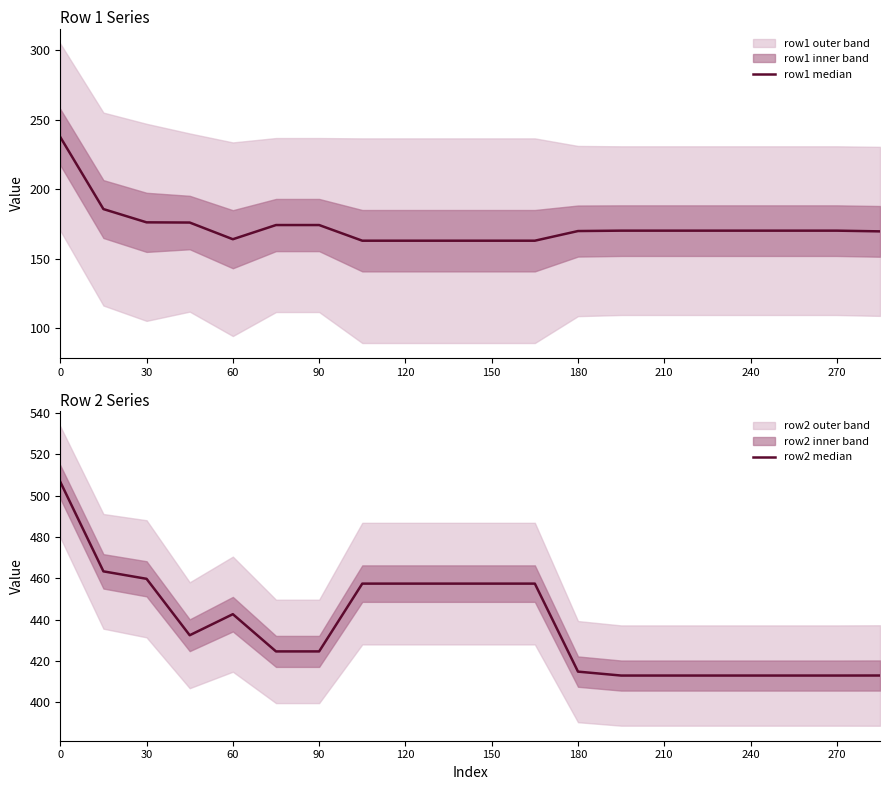

What is the value of the row2 median point at the 16th from the left?

412.9